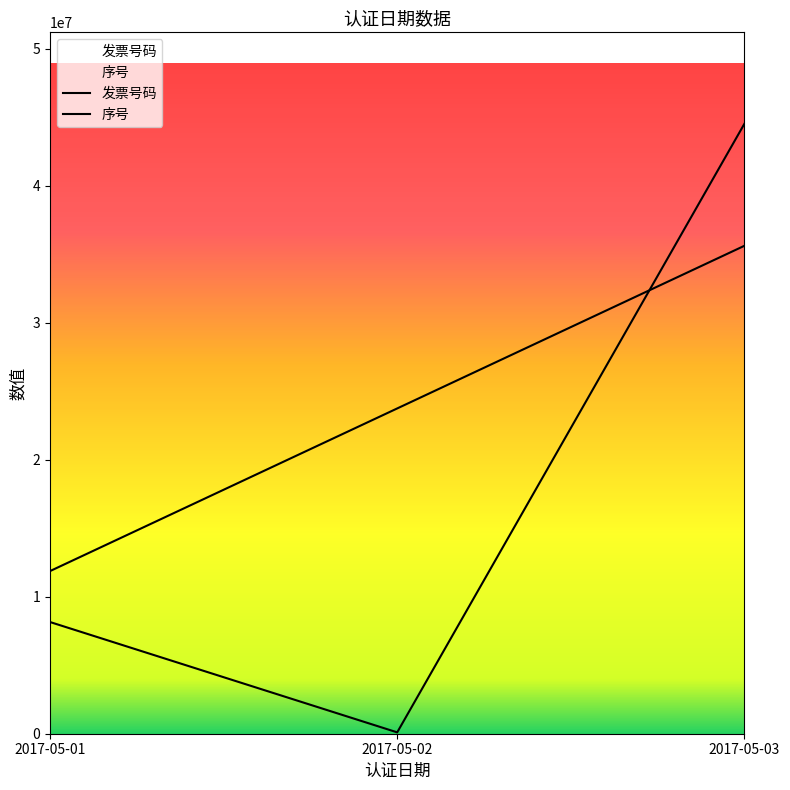

What is the difference between the highest and lowest values at 2017-05-03?

8907047.6